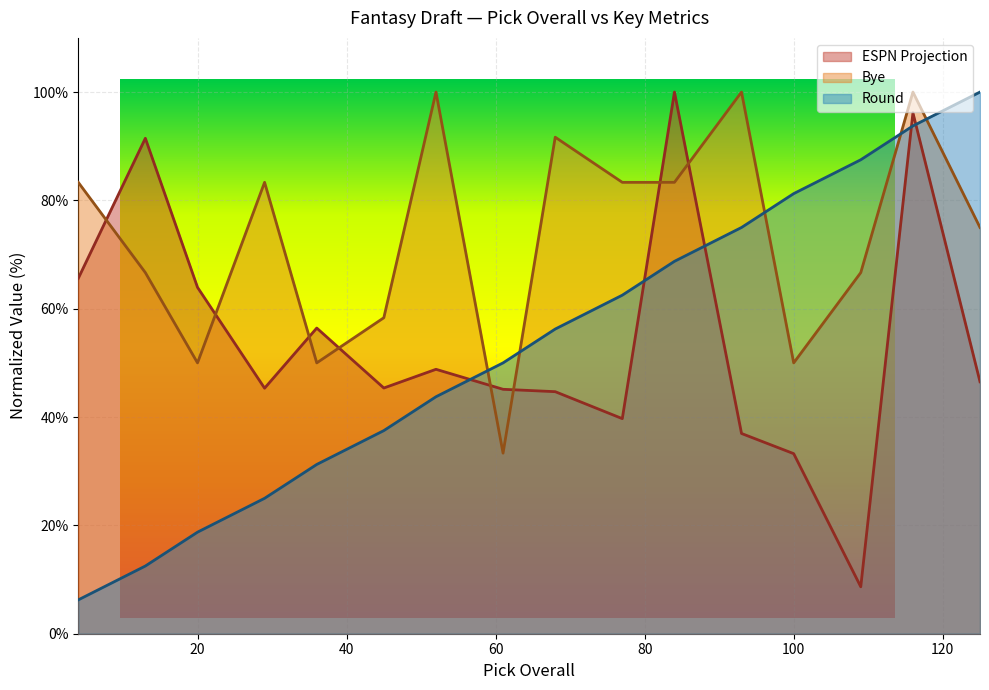

Is the value of Round at 100 greater than the value of ESPN Projection at 45?

Yes